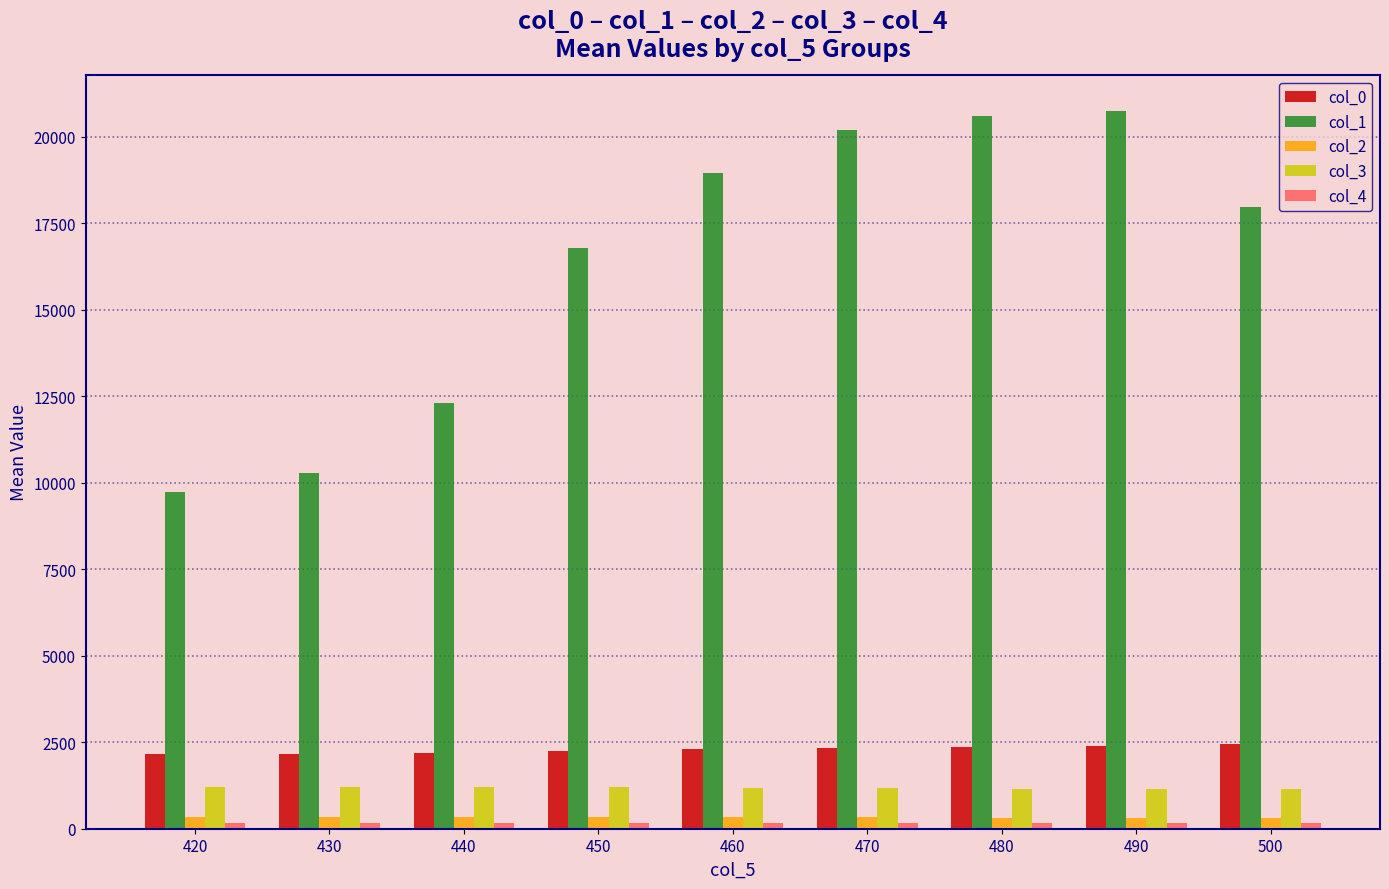

Where does the col_0 series first go above 2296?

460